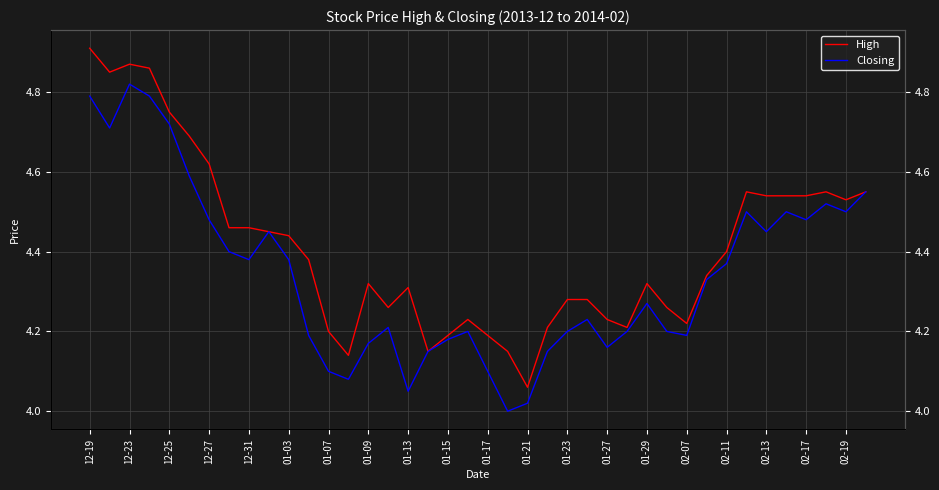

True or false: High has more than 0 points higher than both neighbors.

True